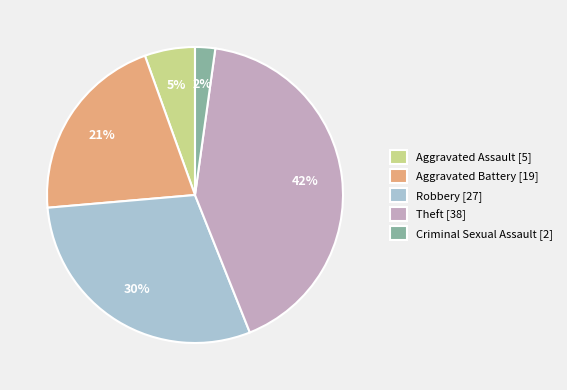

Is there any slice that represents more than half of the pie?

No